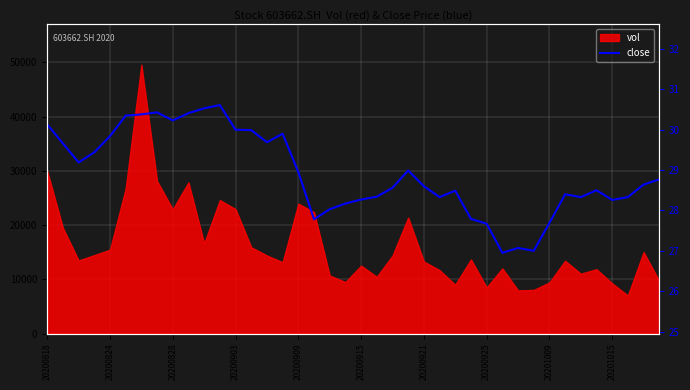

What is the sum of the values at 20200915 and 23?

59.3